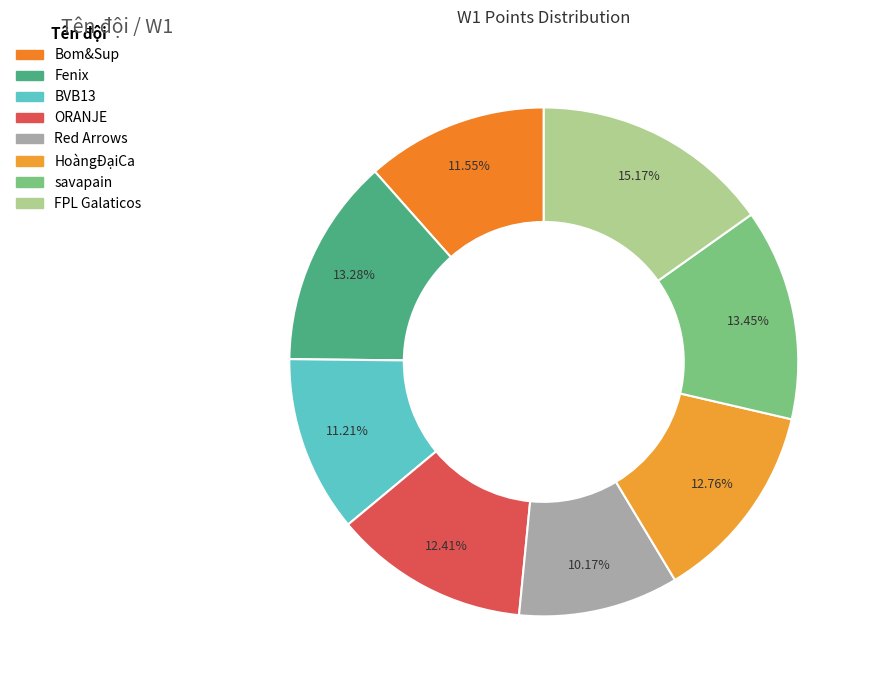

To the nearest percent, what percentage of the pie is savapain?

13%